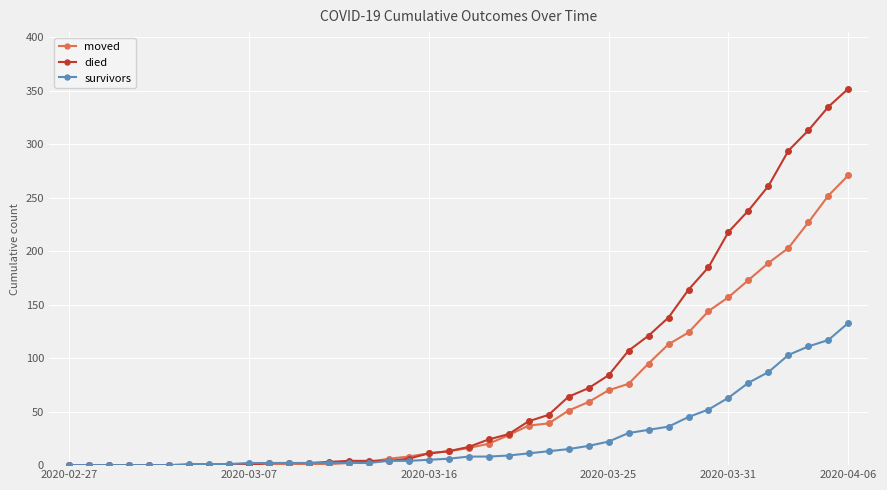

Which series has the largest total across all categories?

died